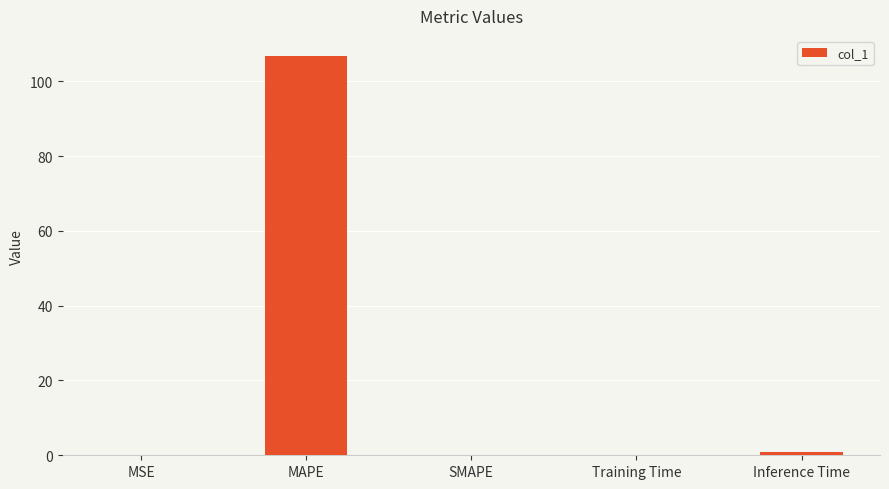

Count the number of categories in the chart.

5